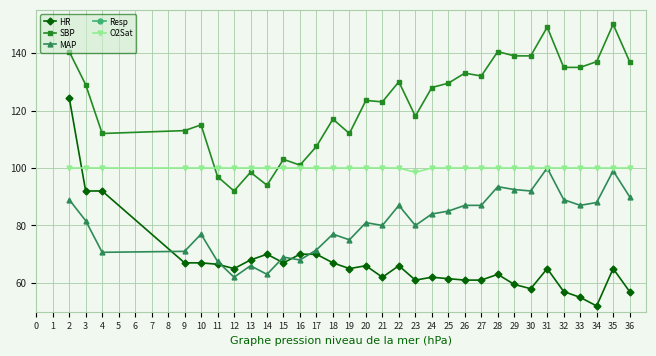

True or false: HR and Resp intersect in this chart.

False